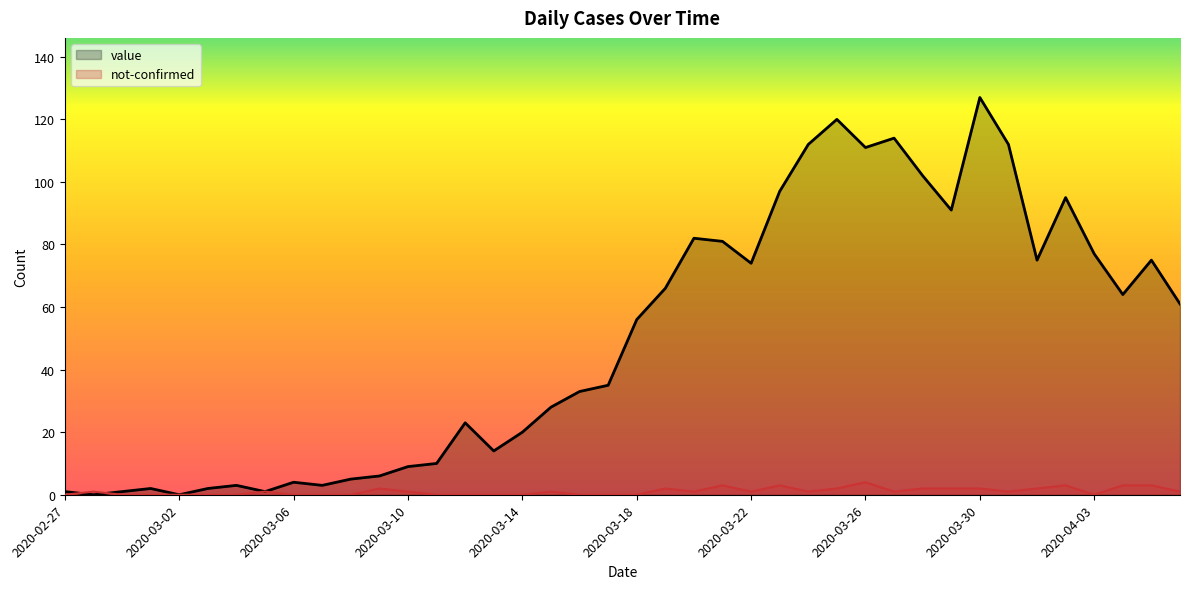

What is the spread (max minus min) of values at 35?

92